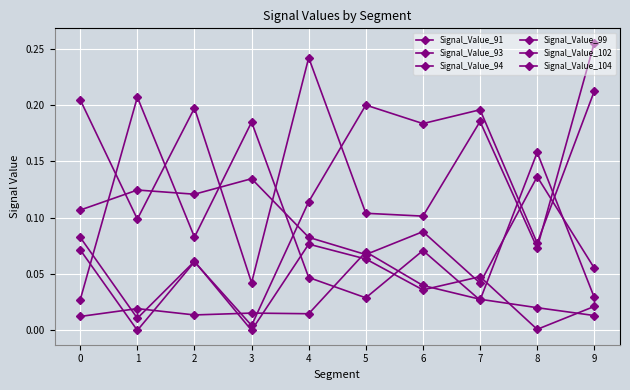

Does the chart display data point markers on the line(s)?

Yes